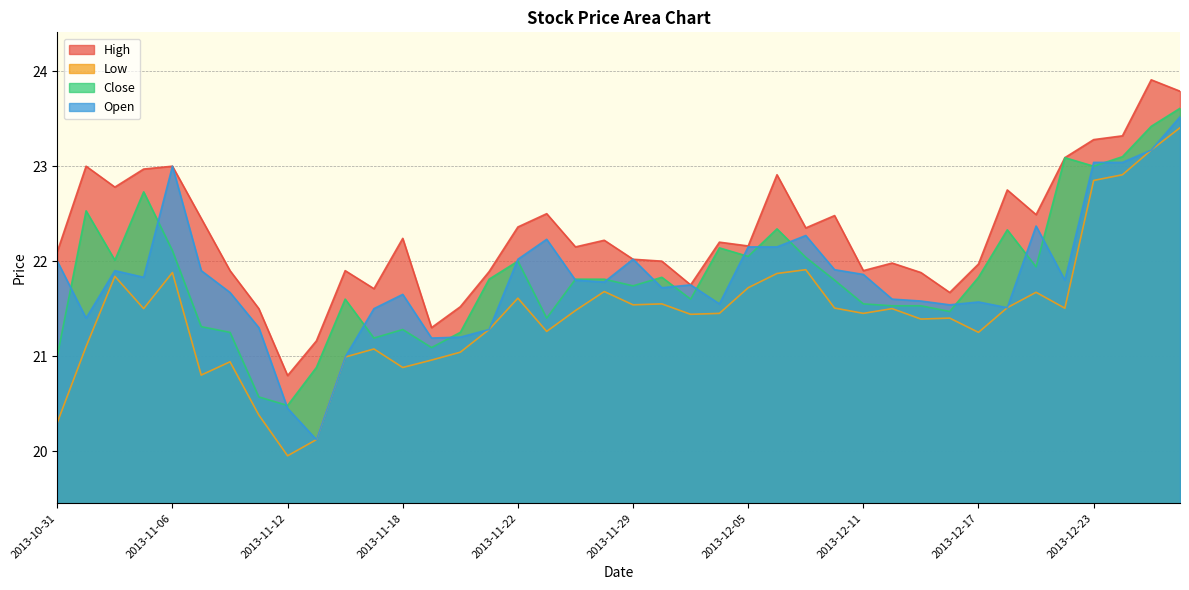

What is the label of the 2nd point from the right?

2013-12-26